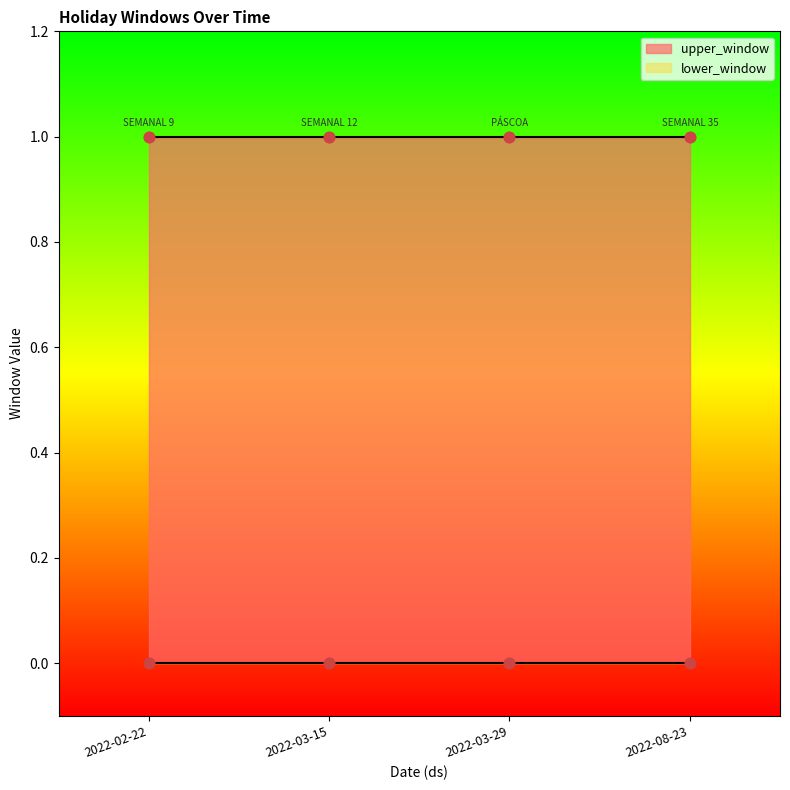

What are all the series names shown in the legend?

lower_window, upper_window